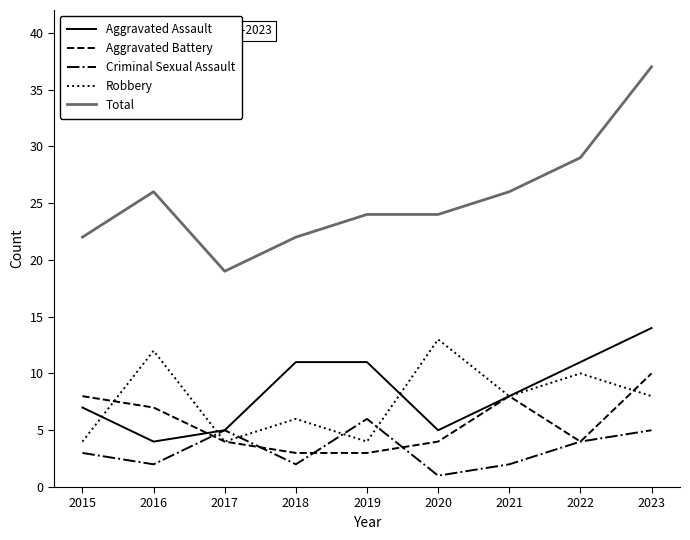

True or false: Aggravated Battery and Total cross at least once.

False